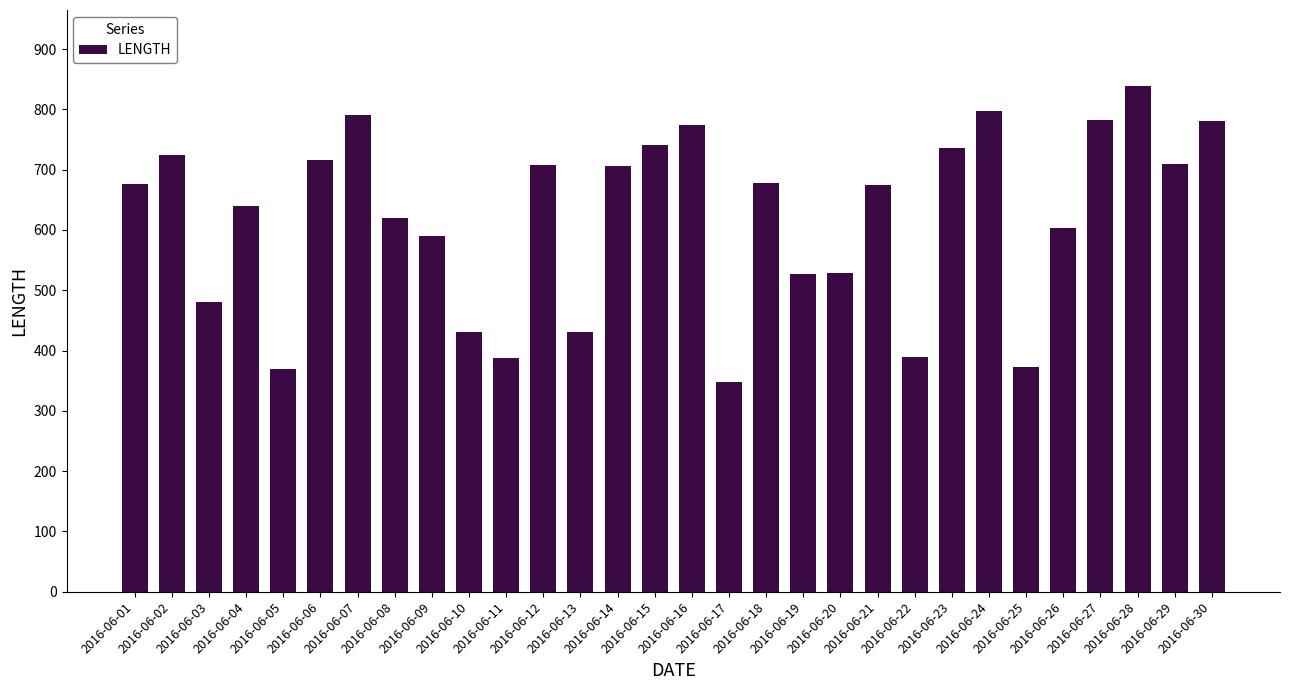

What is the approximate value at 2016-06-07?

791